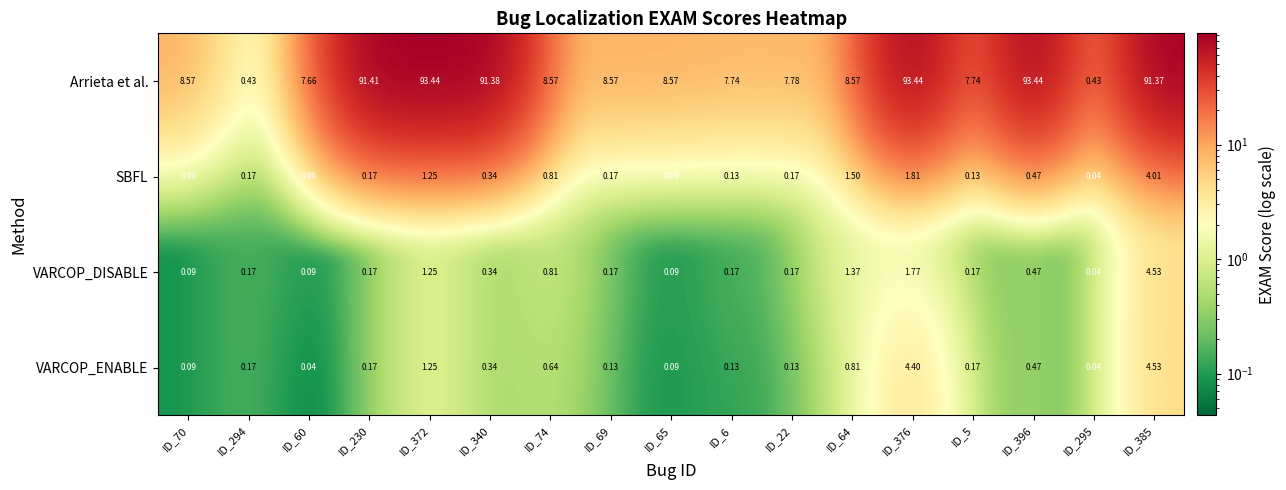

At which category is the sum across all series the highest?

ID_385